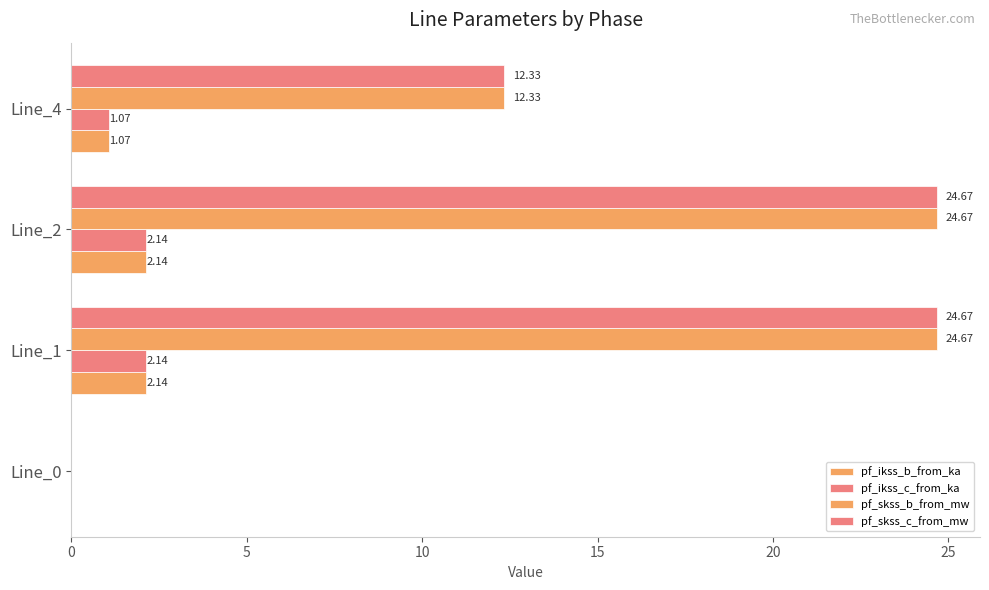

How many positive values does the pf_skss_c_from_mw series have?

3